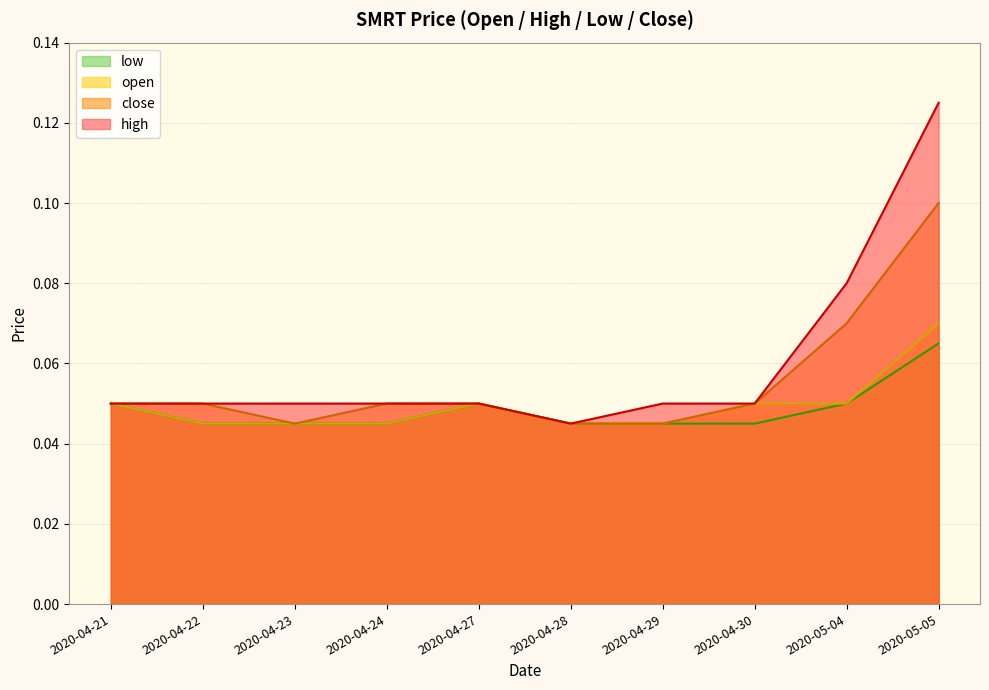

True or false: open and low intersect in this chart.

False